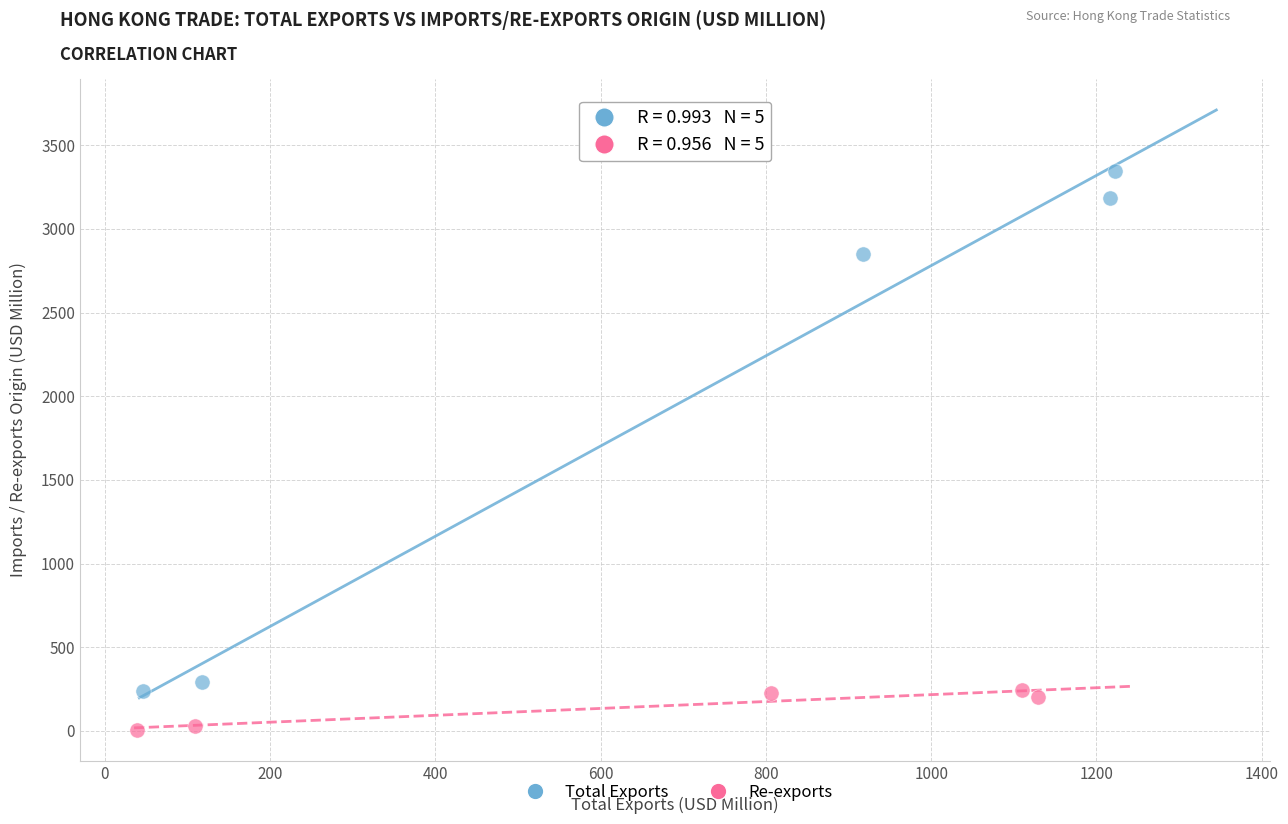

Which series contains the highest Y value?

Total Exports